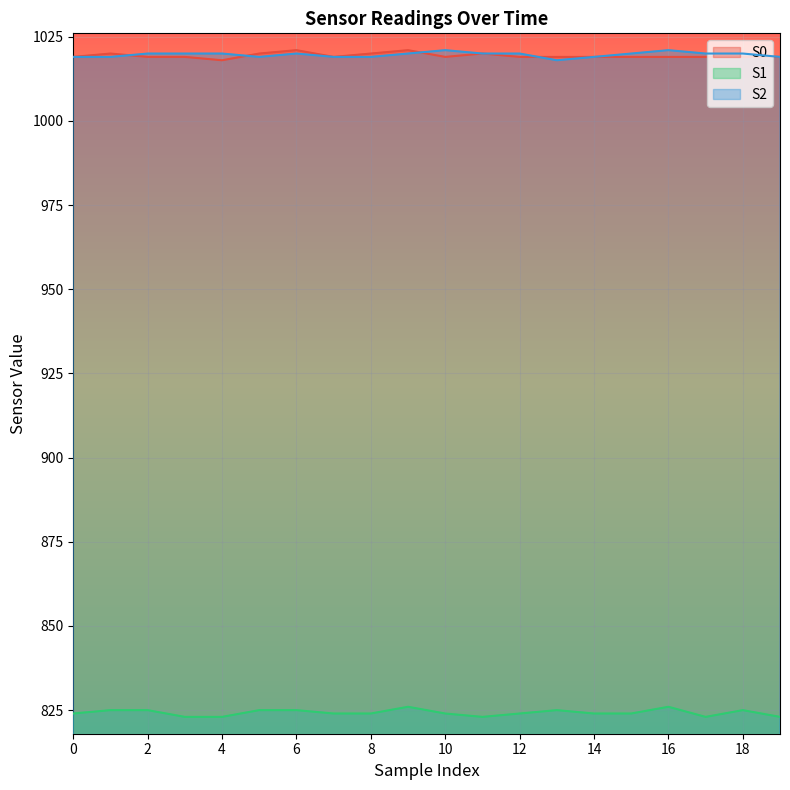

What is the average value of the S1 series?

824